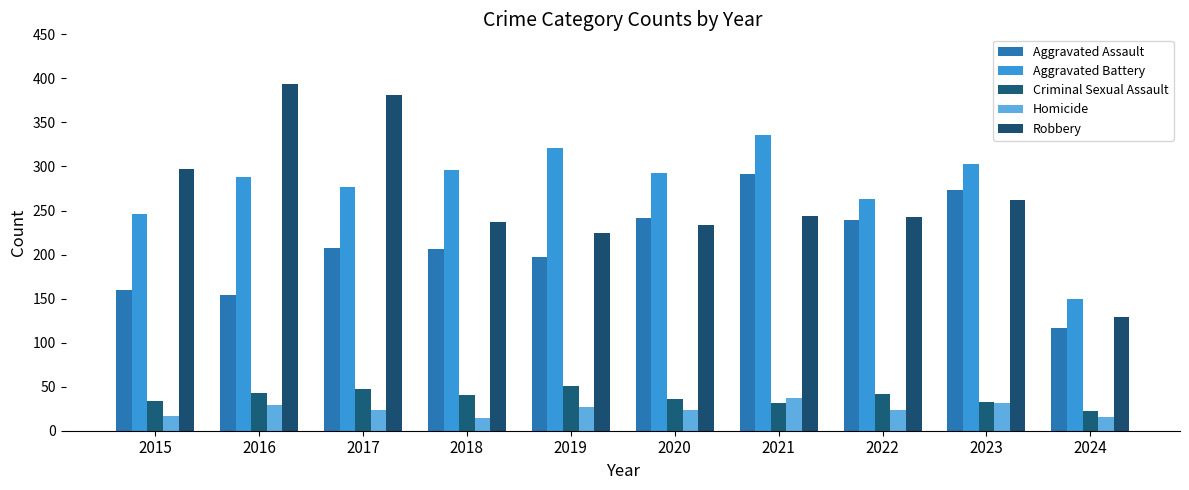

Count the number of data series in this chart.

5